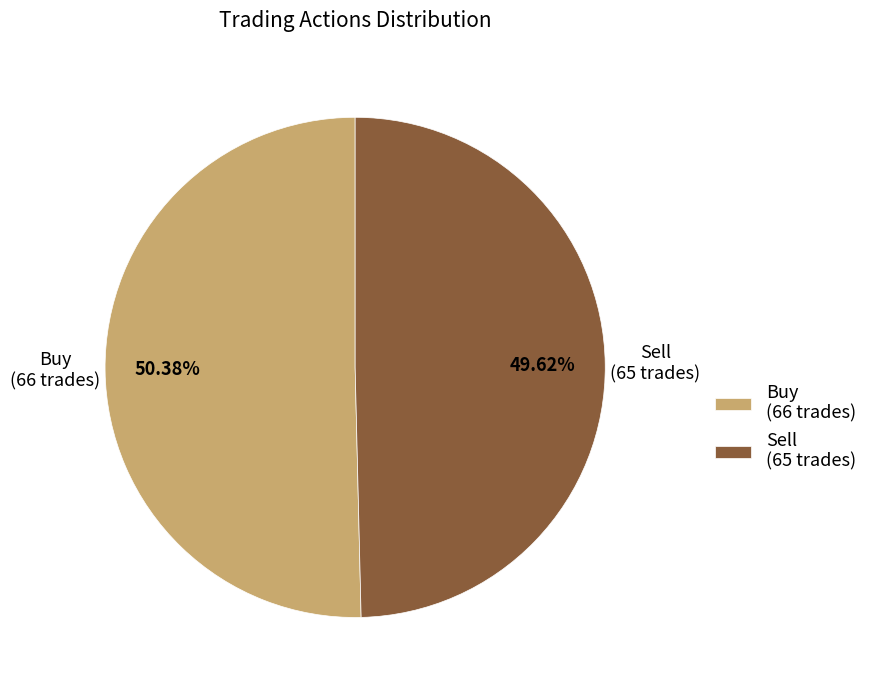

Does Buy represent more than half of the total?

Yes